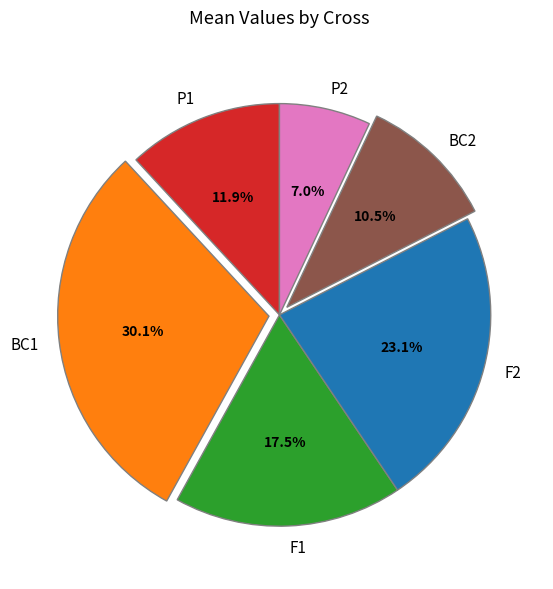

To the nearest percent, what is the combined percentage of P2 and F1?

24%